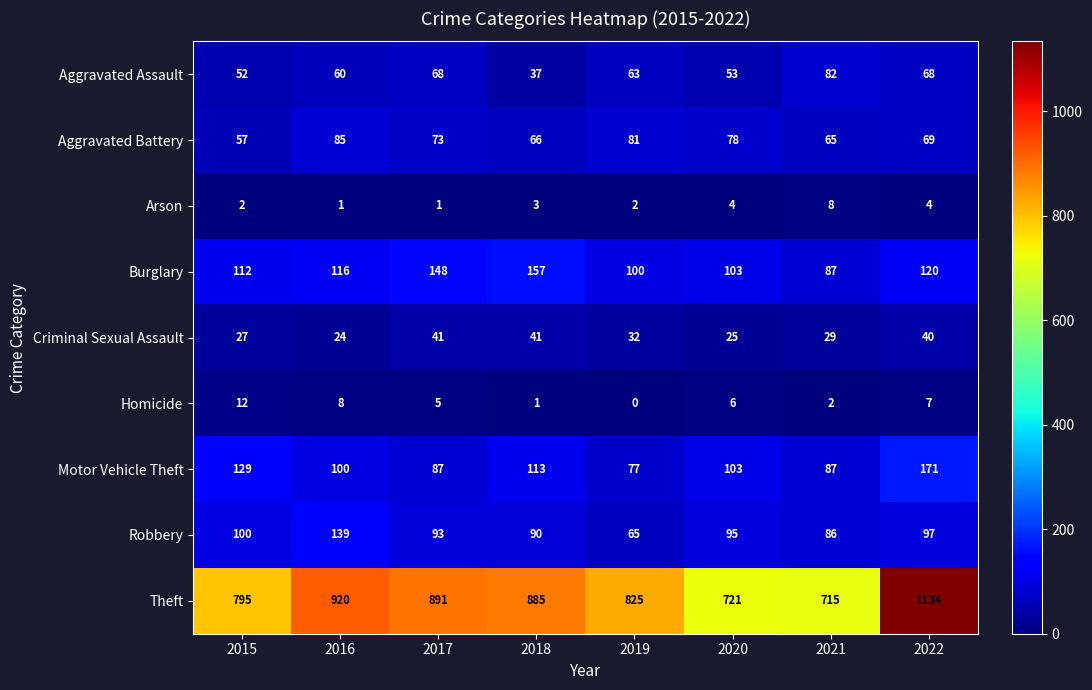

Rank the series by their maximum value, from lowest to highest.

Arson, Homicide, Criminal Sexual Assault, Aggravated Assault, Aggravated Battery, Robbery, Burglary, Motor Vehicle Theft, Theft